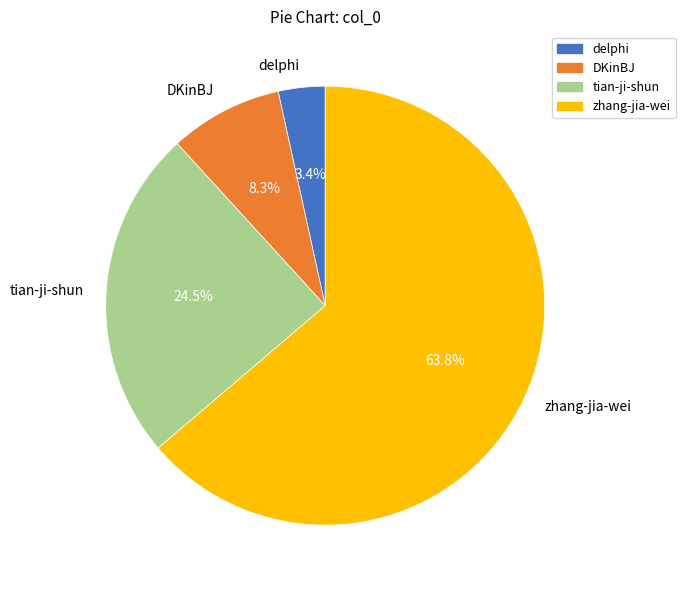

What portion of the pie excludes tian-ji-shun?

75.5%